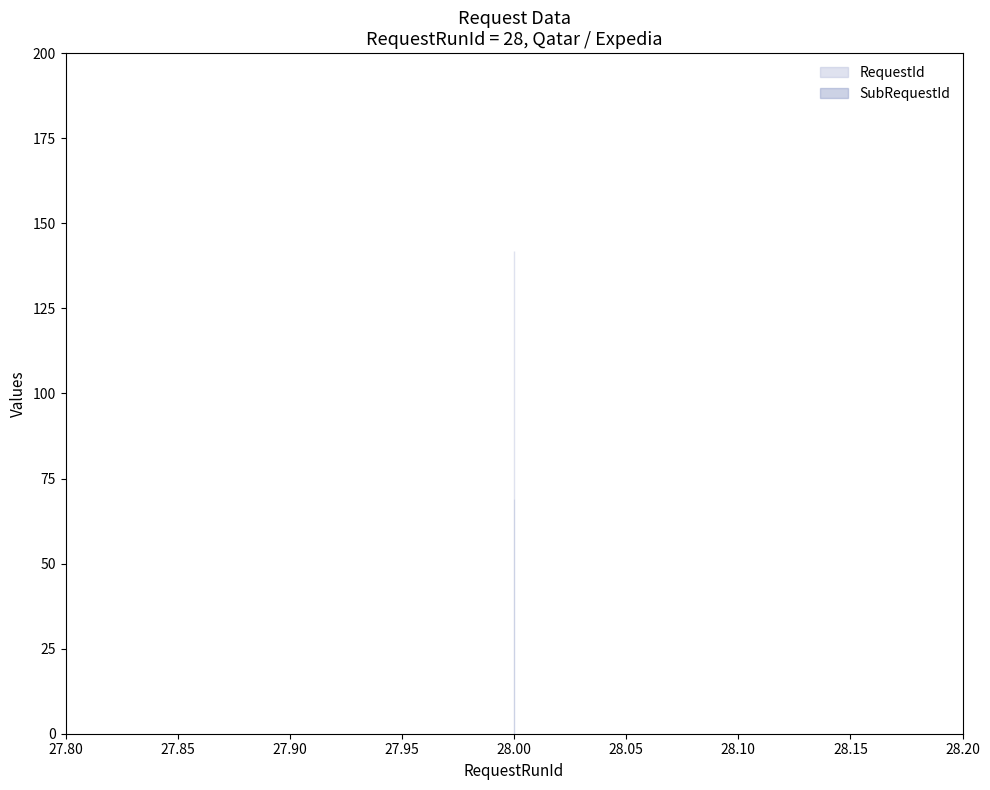

What are all the series names shown in the legend?

RequestId, SubRequestId